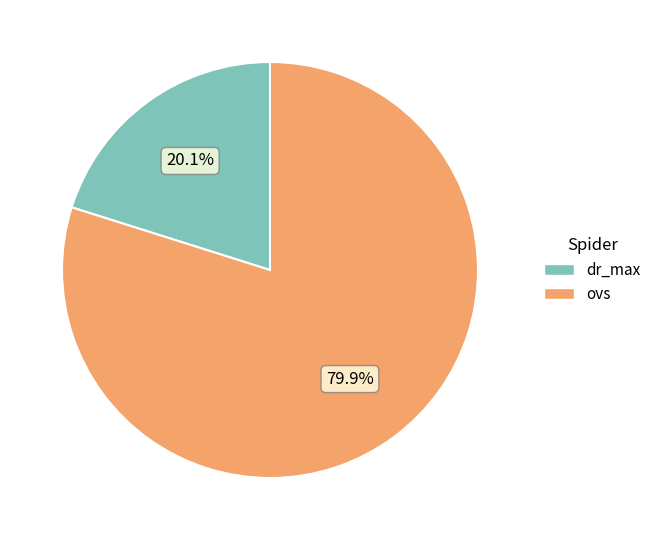

Which category has the smallest portion of the pie?

dr_max